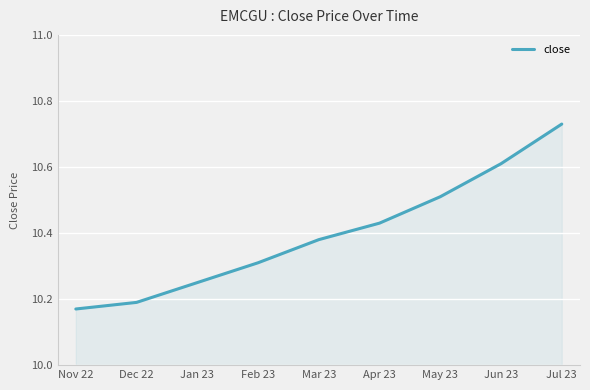

Rank the categories by value from highest to lowest.

Jul 23, Jun 23, May 23, Apr 23, Mar 23, Feb 23, Jan 23, Dec 22, Nov 22